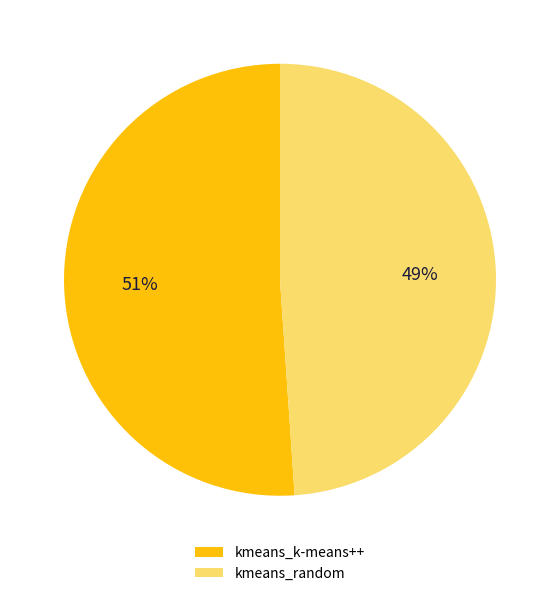

To the nearest percent, what portion does kmeans_random represent?

49%